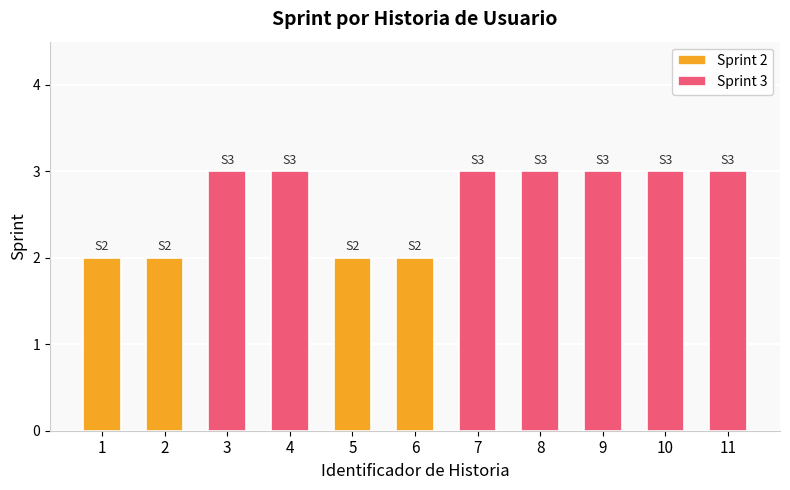

Where is Sprint 3 nearest to the value 0?

1